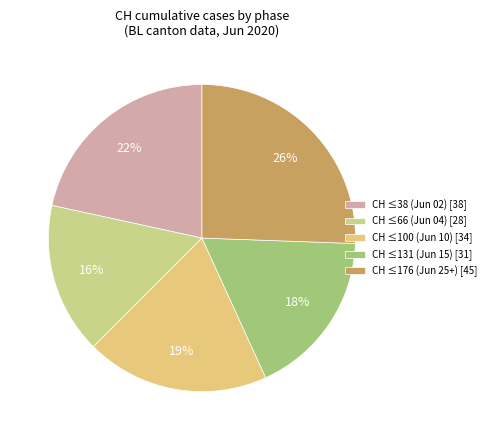

Which category has the biggest portion of the pie?

CH ≤176 (Jun 25+) [45]